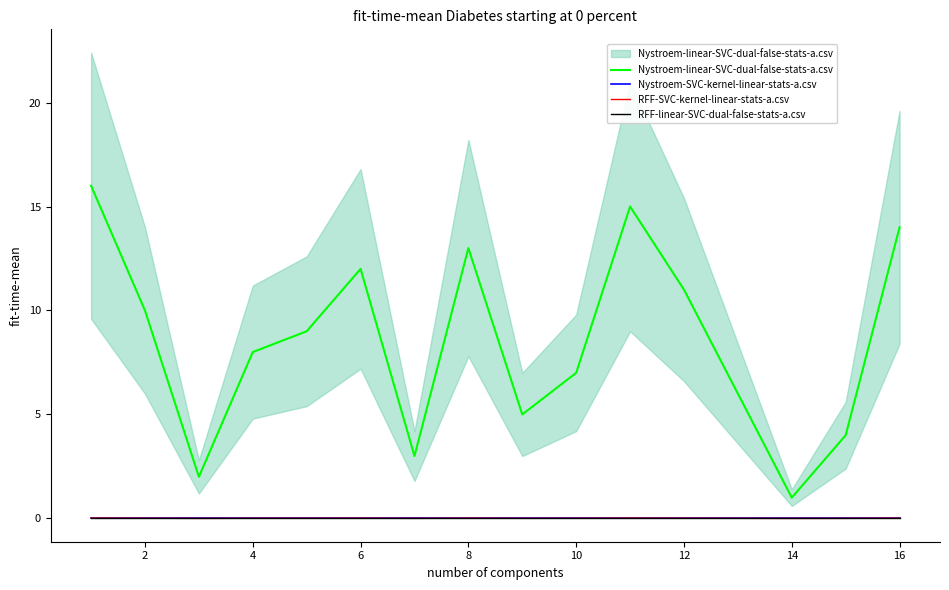

True or false: Nystroem-linear-SVC-dual-false-stats-a.csv and RFF-linear-SVC-dual-false-stats-a.csv cross at least once.

False